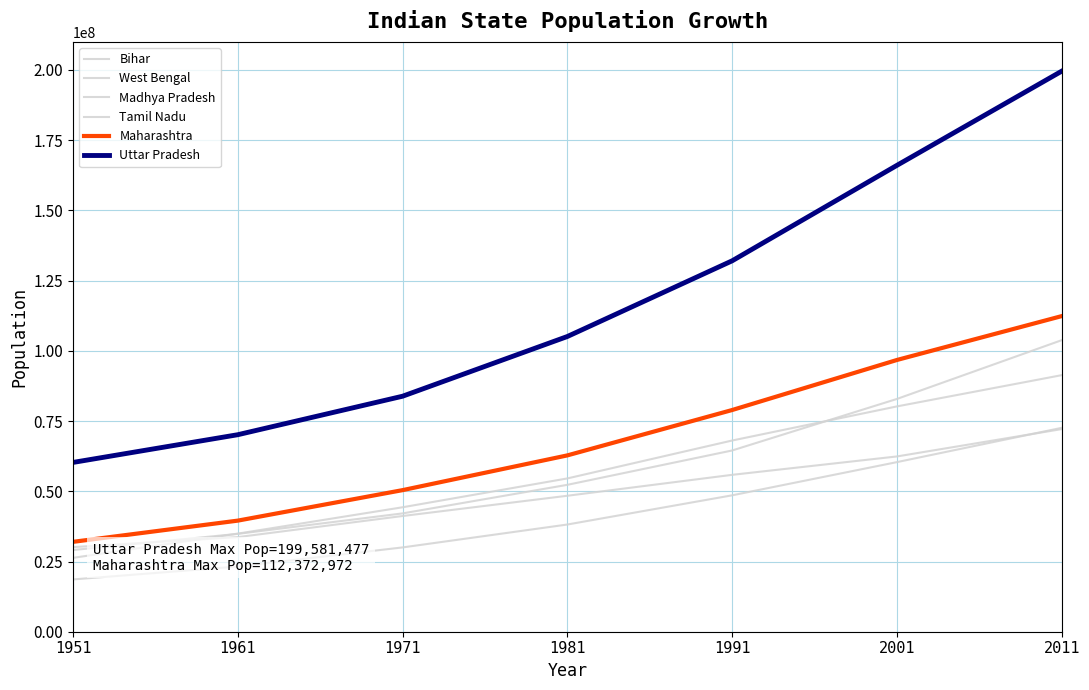

True or false: Uttar Pradesh and West Bengal cross at least once.

False